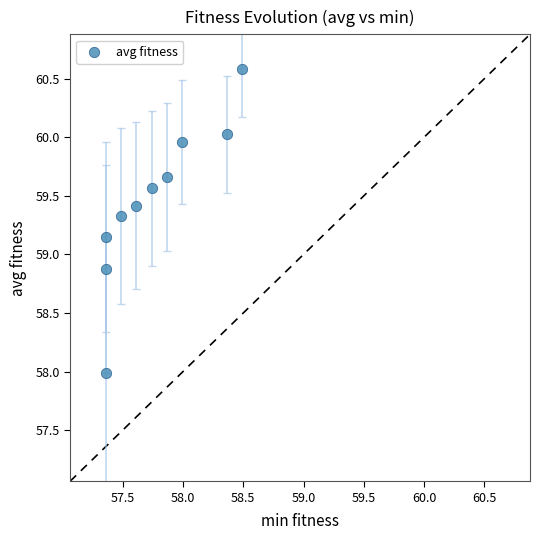

What is the range of Y values (max minus min)?

2.6